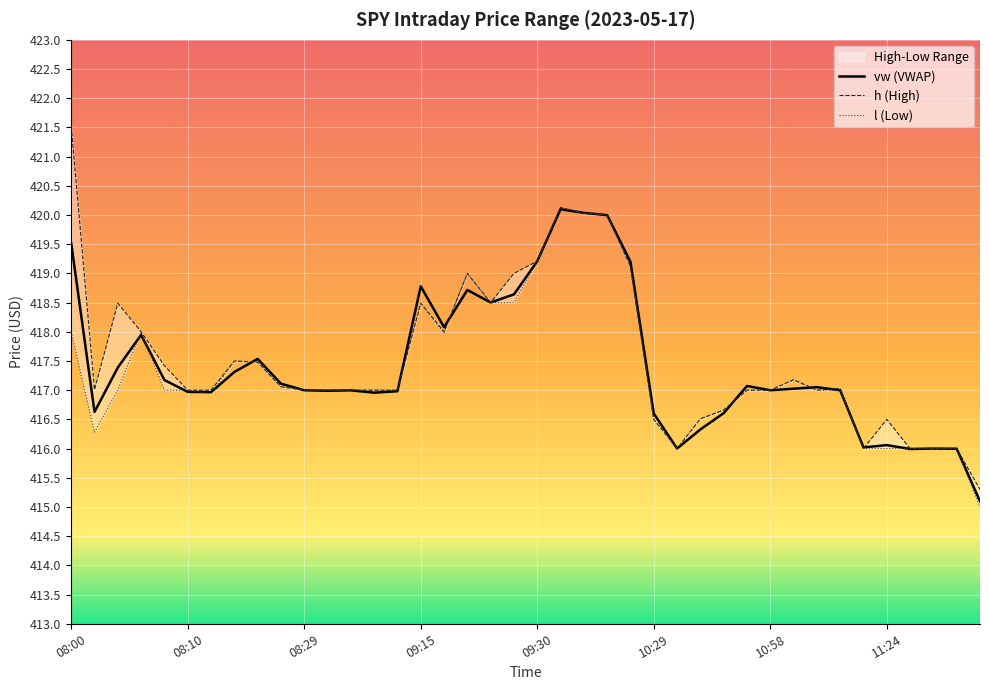

Where does the l series first go above 417?

08:00